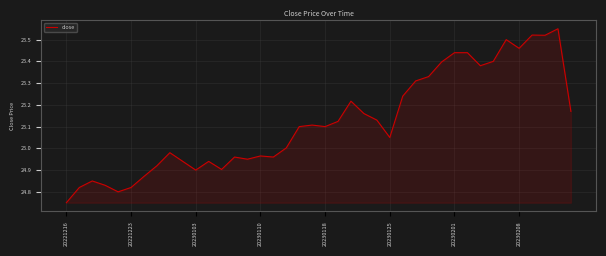

Does the chart have visible grid lines?

Yes